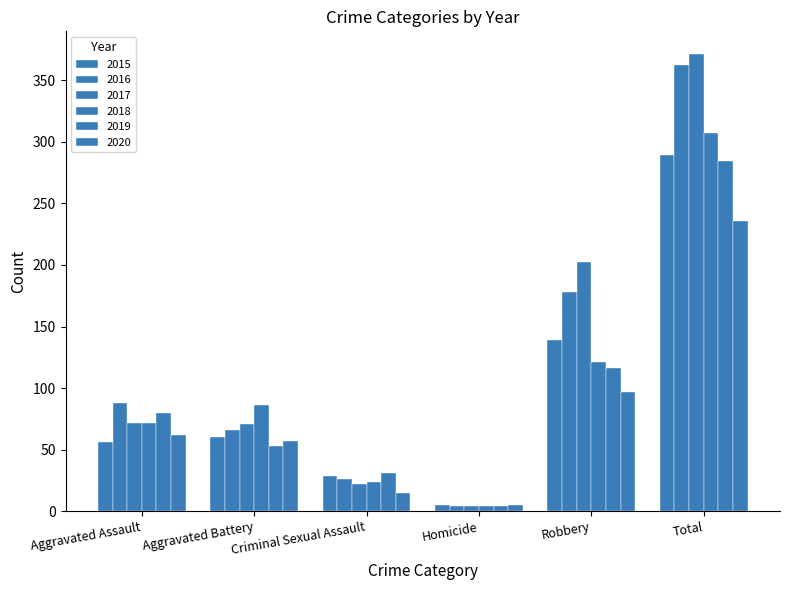

What is the value of the 2018 bar at the 6th from the left?

307